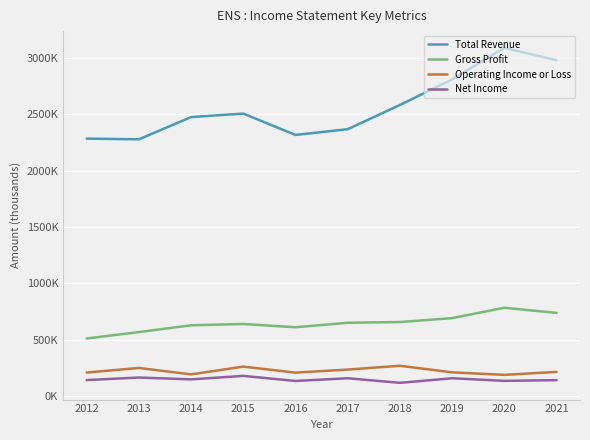

Does the chart display data point markers on the line(s)?

No